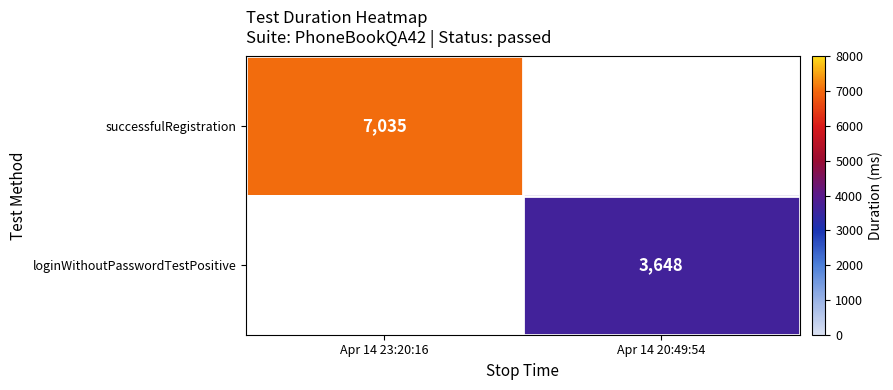

The loginWithoutPasswordTestPositive series shows 2179 at Apr 14 20:49:54. True or false?

False